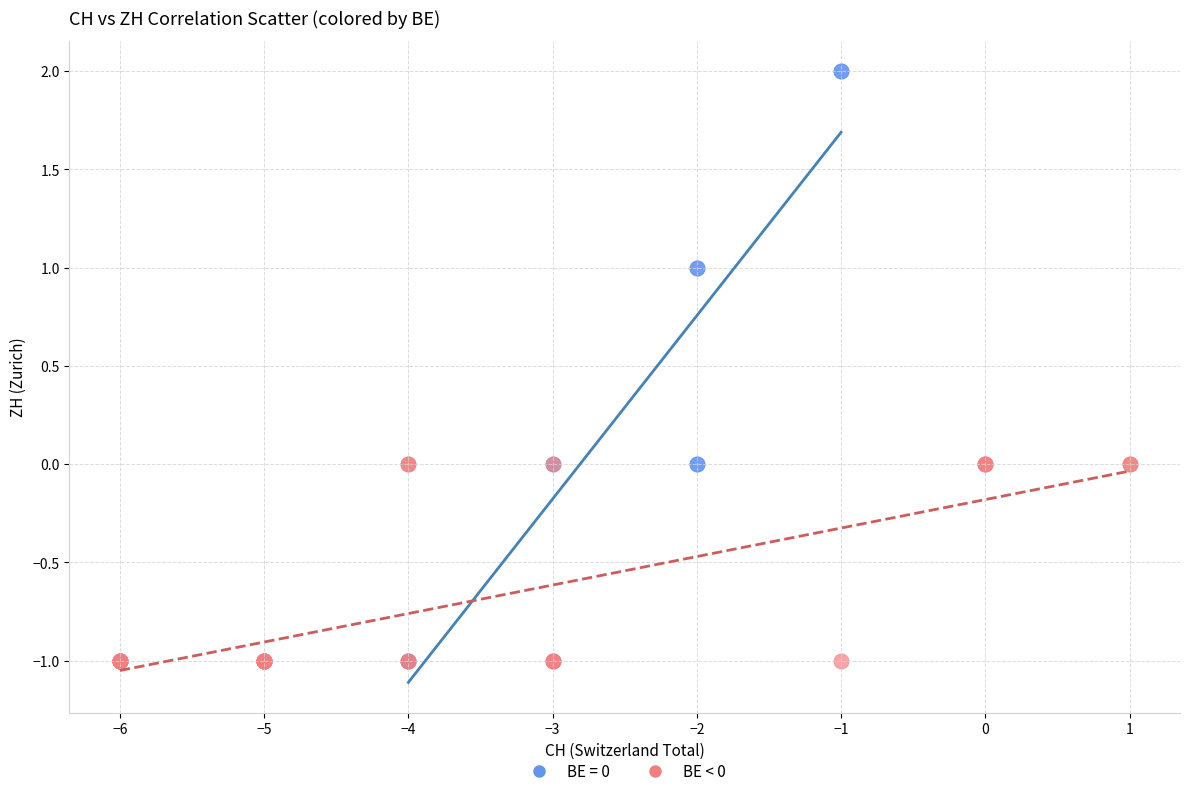

Which series has the largest Y range (max minus min)?

BE = 0